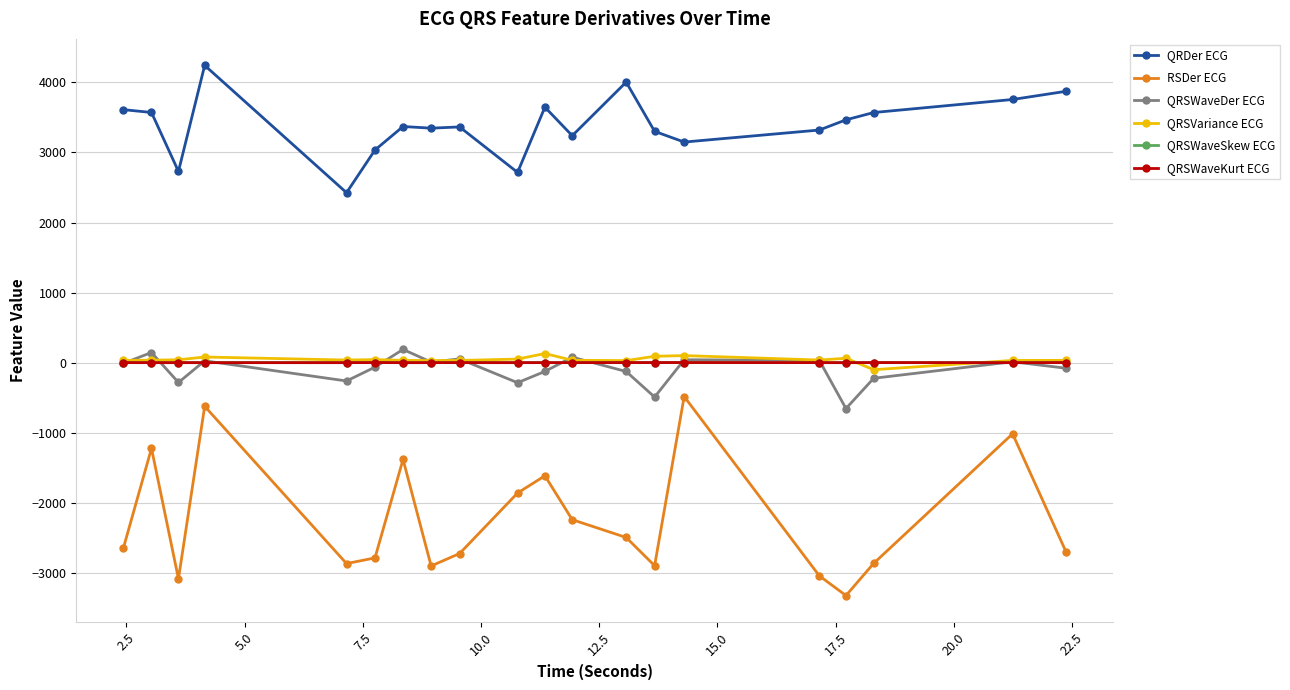

True or false: QRDer ECG and QRSWaveSkew ECG intersect in this chart.

False